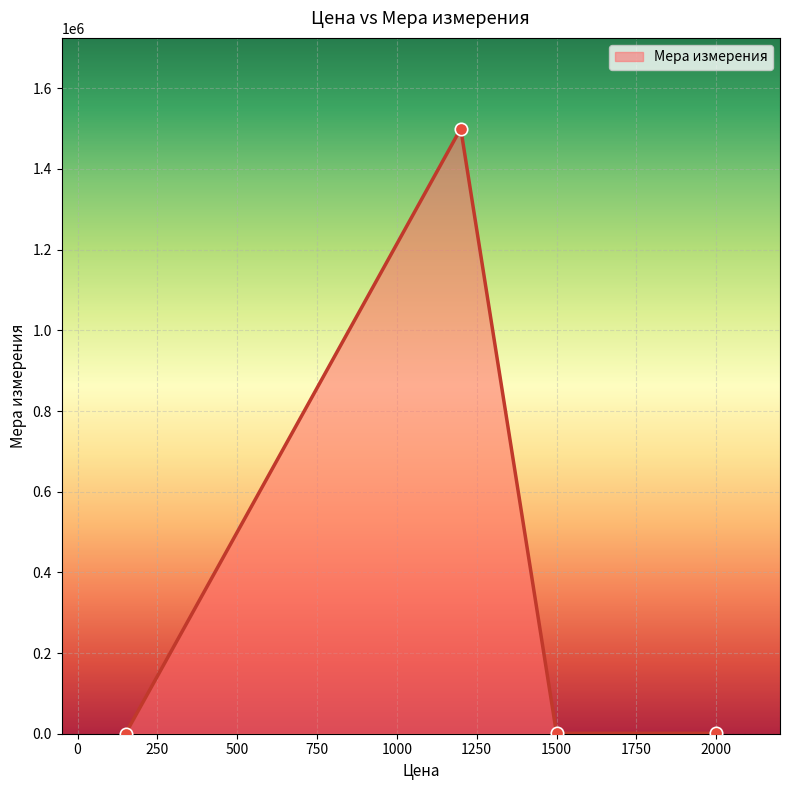

True or false: there are more than 0 points higher than both neighbors.

True